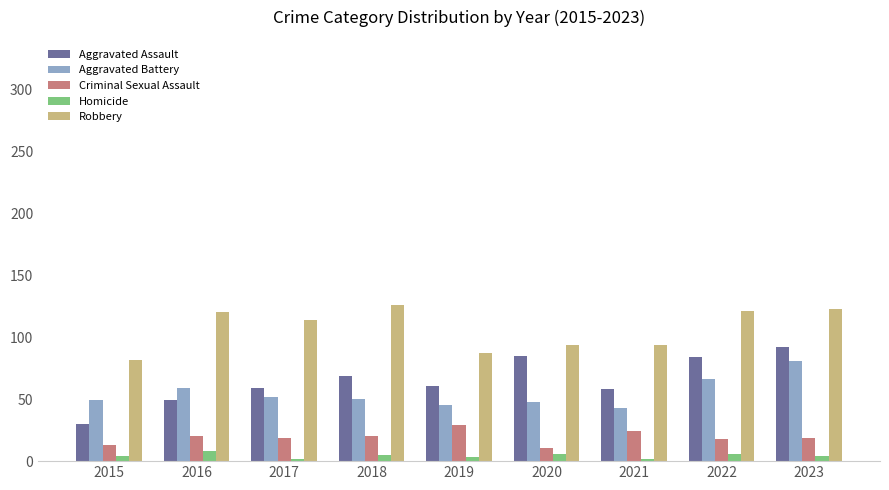

What is the average value of the Aggravated Battery series?

55